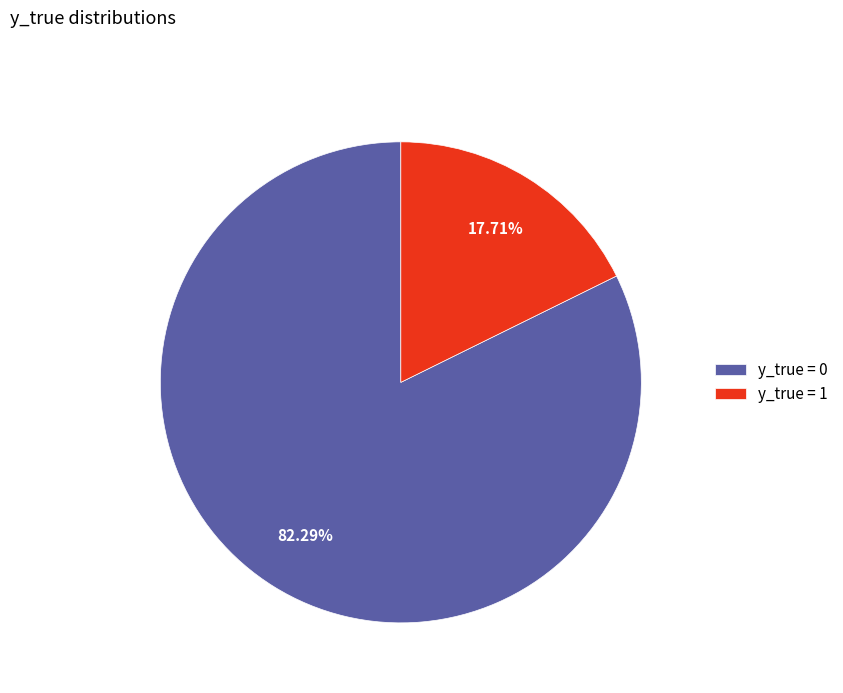

How many segments does this pie chart have?

2